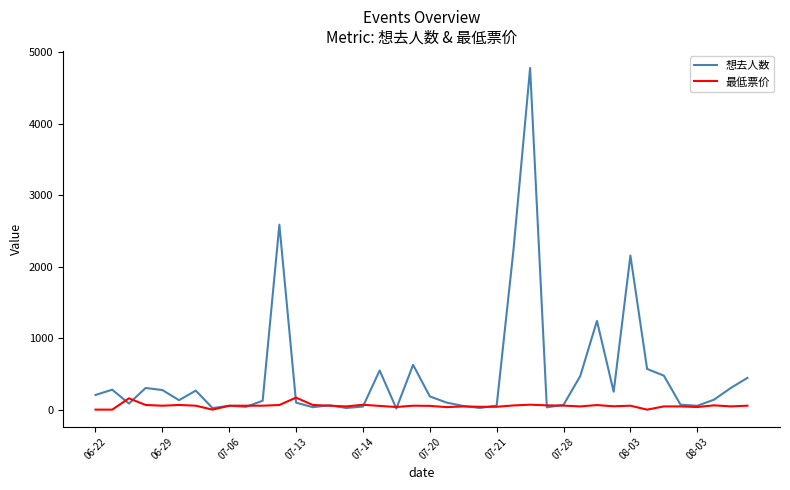

Which series has the largest range (max minus min)?

想去人数